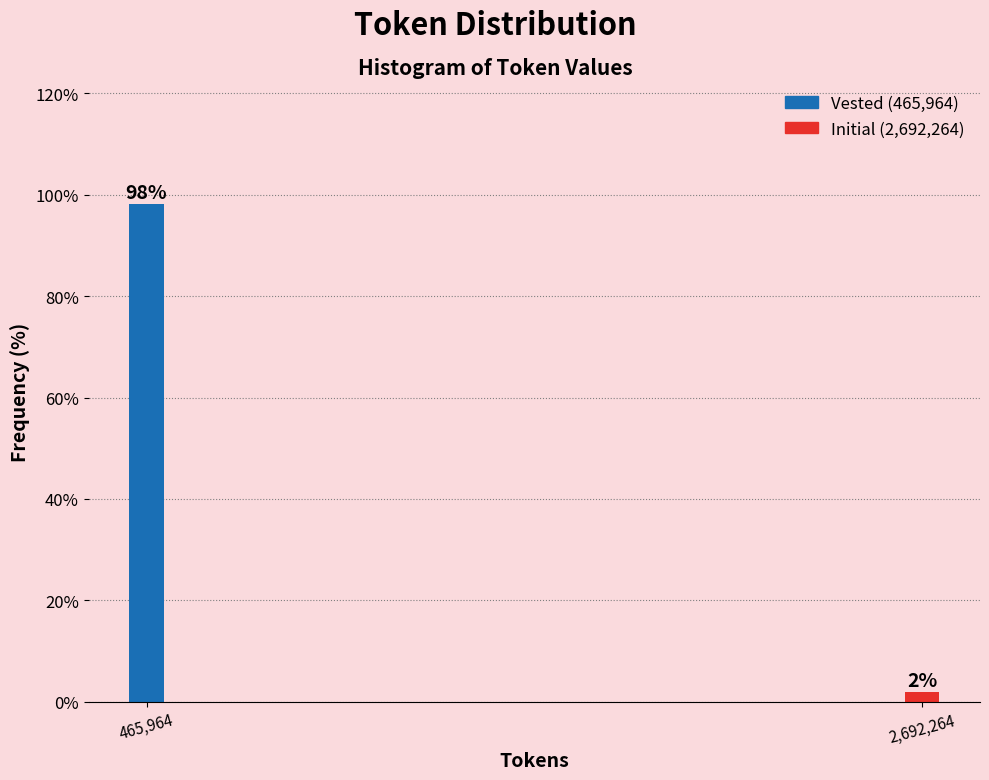

True or false: the data shows 98.1 at 465,964.

True